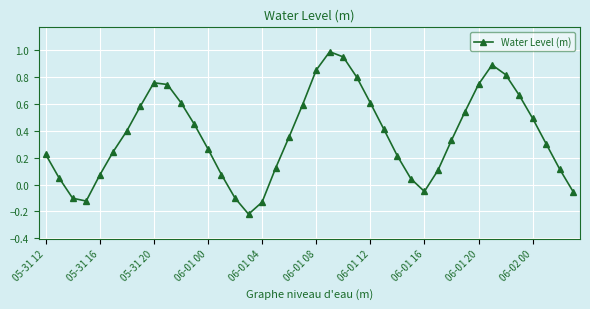

What is the difference between the second highest and minimum values?

1.2